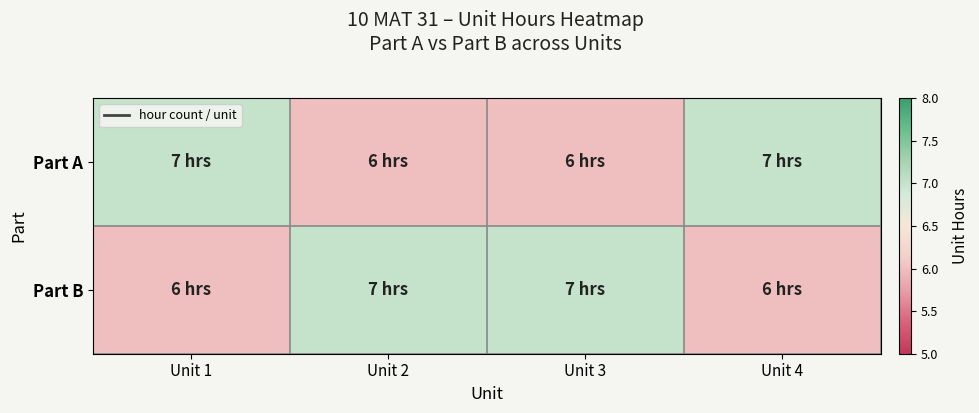

Which series has the widest spread of values?

Part A